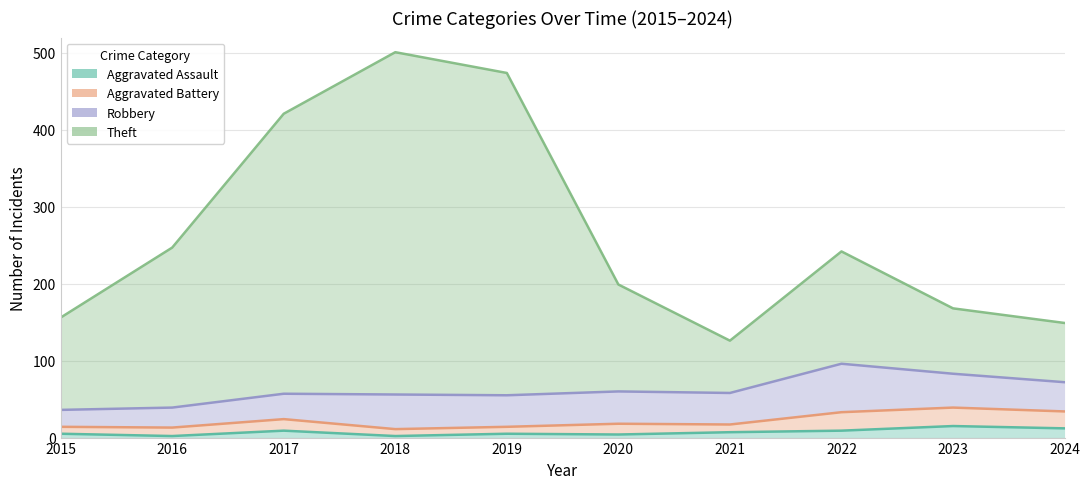

True or false: Theft and Aggravated Assault intersect in this chart.

False